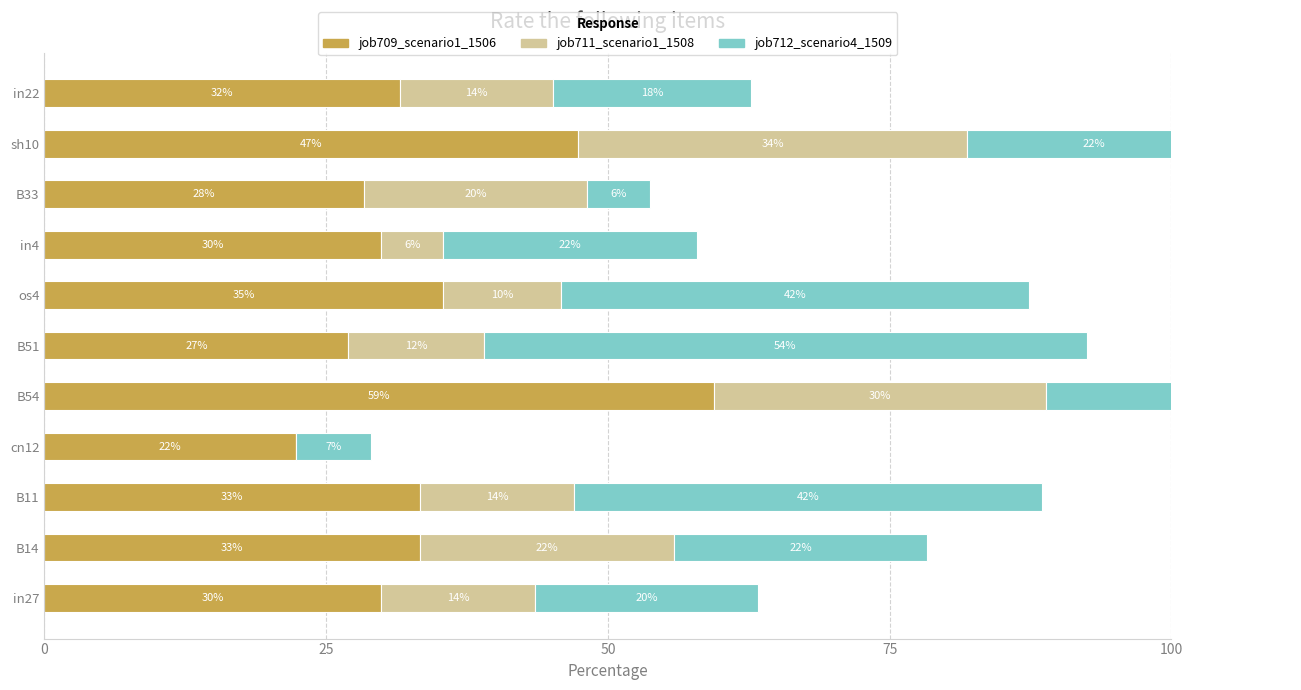

Reading right to left, transcribe all the data shown in this chart.

job709_scenario1_1506: 31.5	47.4	28.4	29.9	35.4	27.0	59.4	22.3	33.3	33.3	29.9
job711_scenario1_1508: 13.7	34.5	19.8	5.5	10.5	12.0	29.5	0.0	13.7	22.5	13.7
job712_scenario4_1509: 17.5	22.5	5.5	22.5	41.5	53.5	41.5	6.6	41.5	22.5	19.8